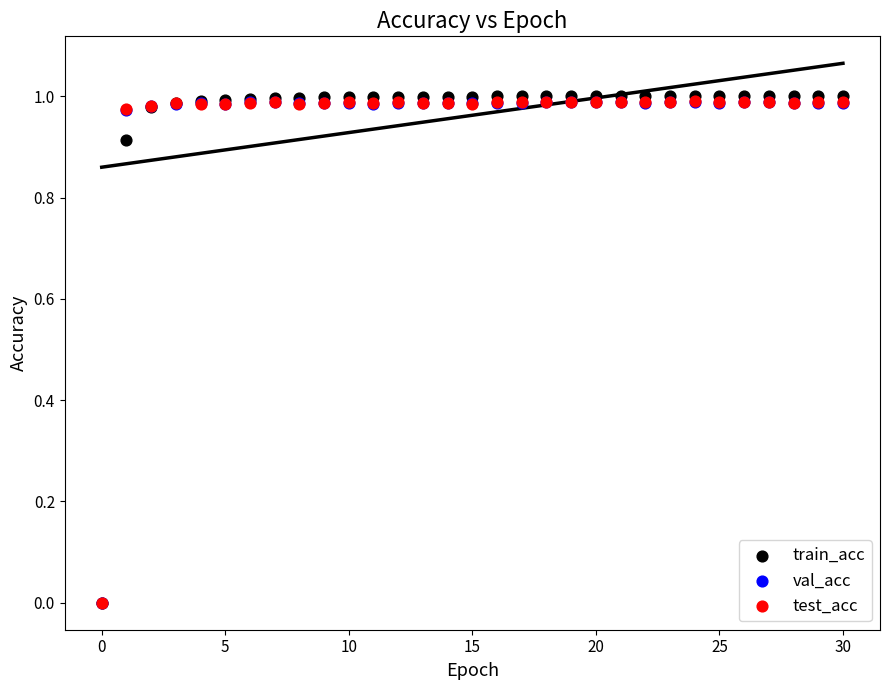

Which series reaches the maximum Y coordinate?

train_acc